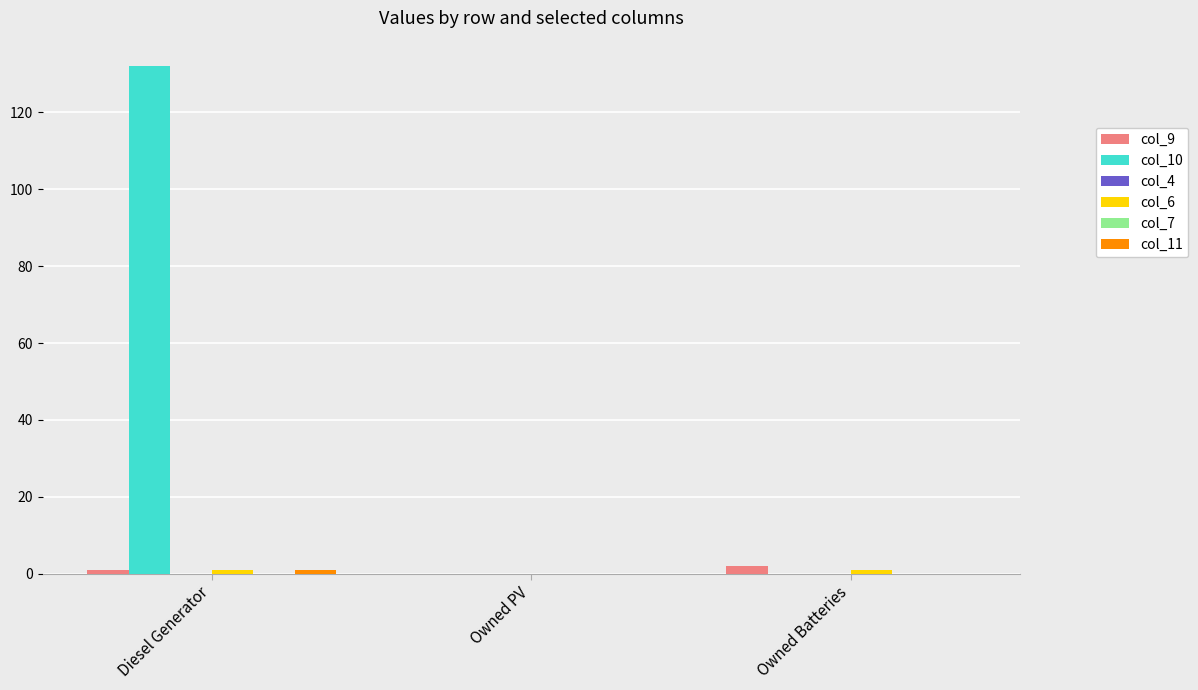

True or false: col_9 has a value of 1 at Diesel Generator.

False